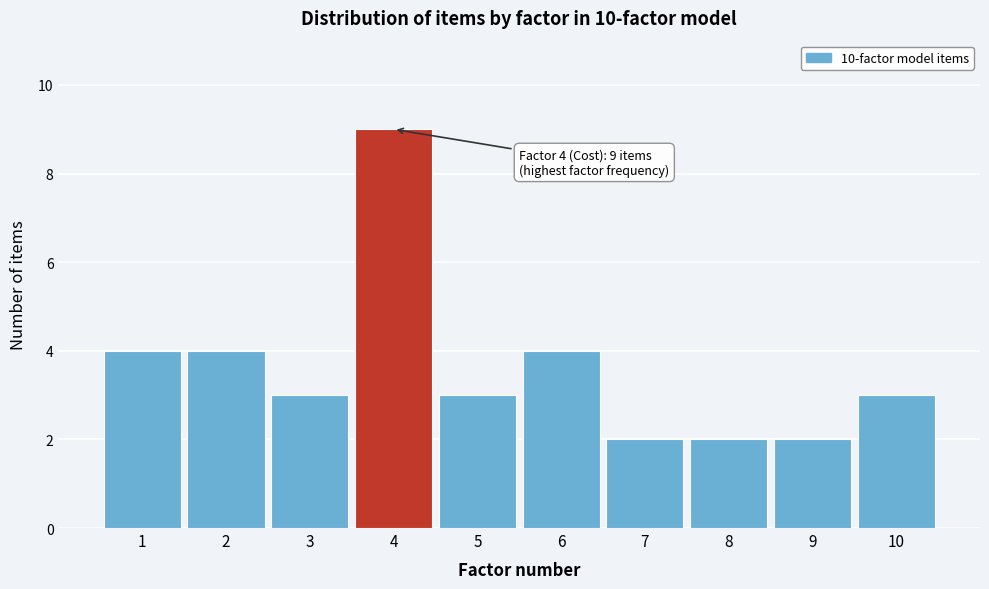

Which range on the x-axis has the tallest bar?

3.5 to 4.5